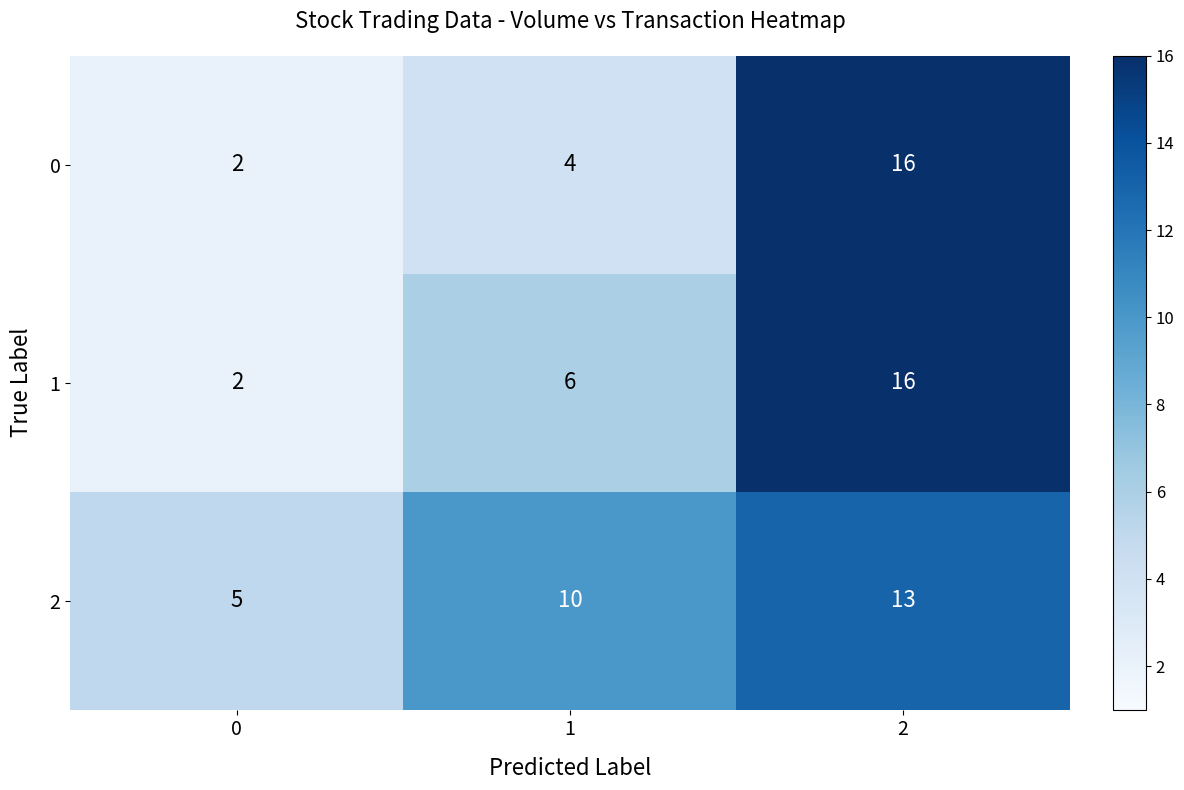

At how many categories does at least one series exceed 3?

3